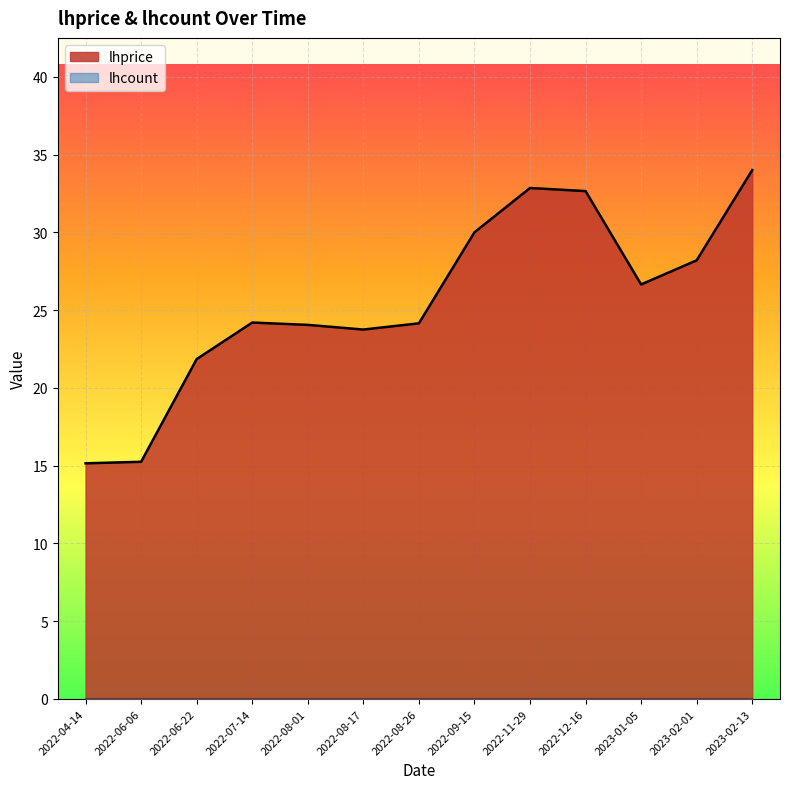

Reading right to left, what are all the values shown in this chart?

34.0	28.2	26.6	32.6	32.9	30.0	24.1	23.8	24.1	24.2	21.9	15.2	15.2